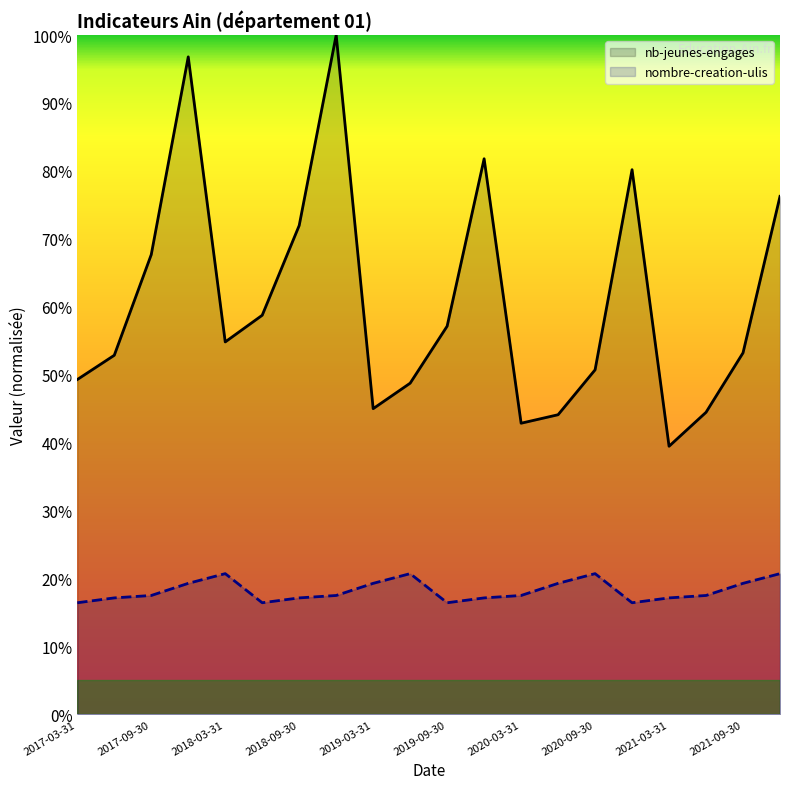

What is the lowest value of the nb-jeunes-engages series?

39.5